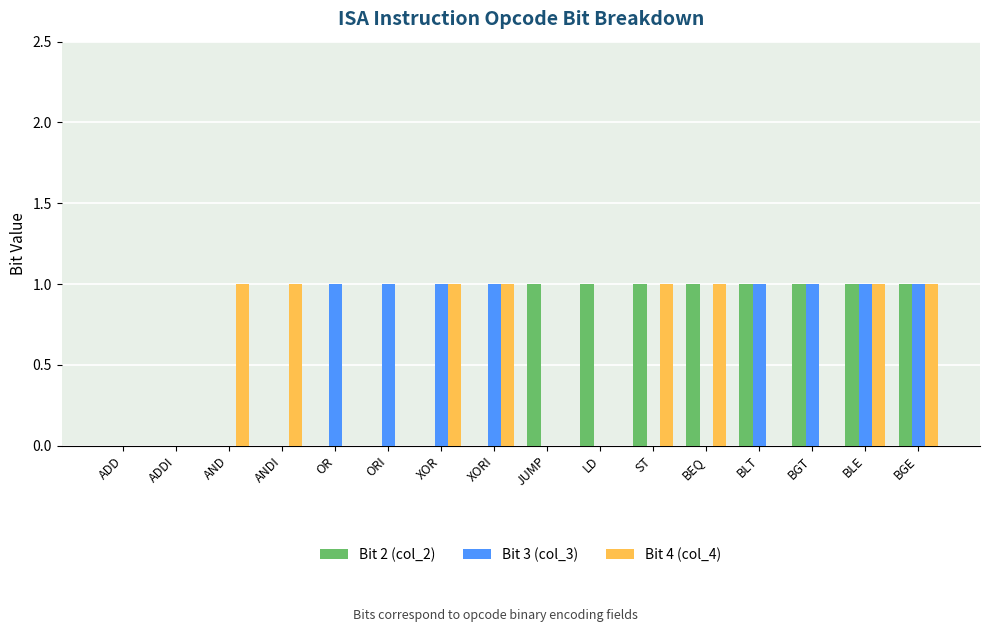

Between OR and BLT, which series saw the biggest shift?

Bit 2 (col_2)